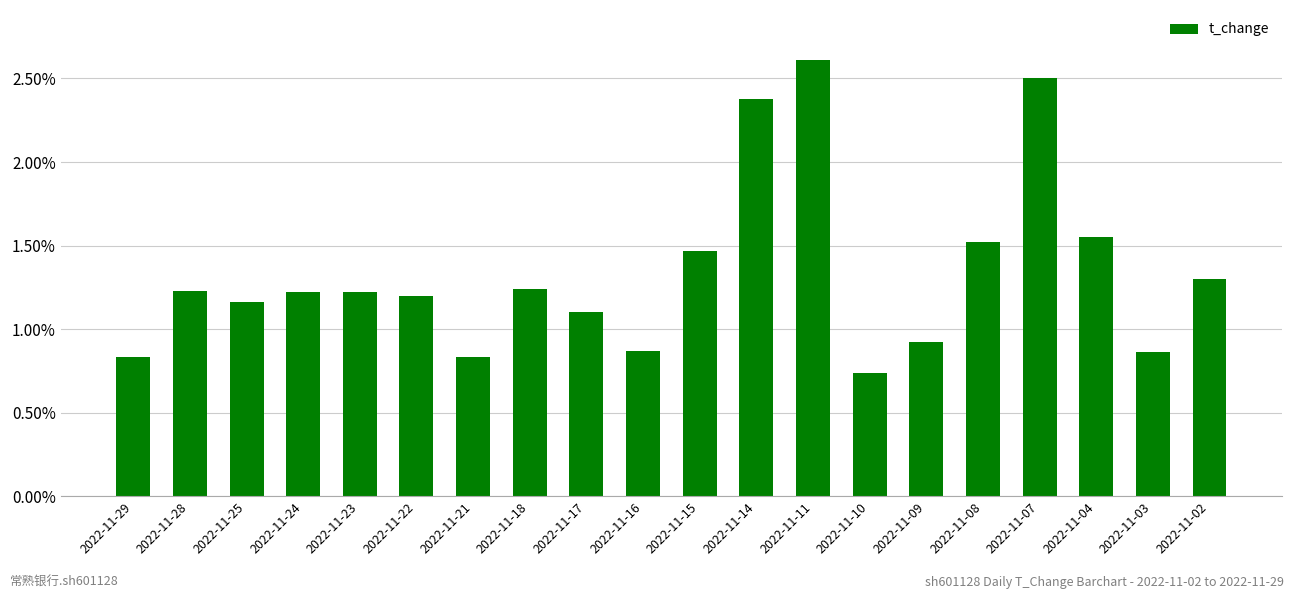

Is it true that the value at 2022-11-25 is 1.2?

True